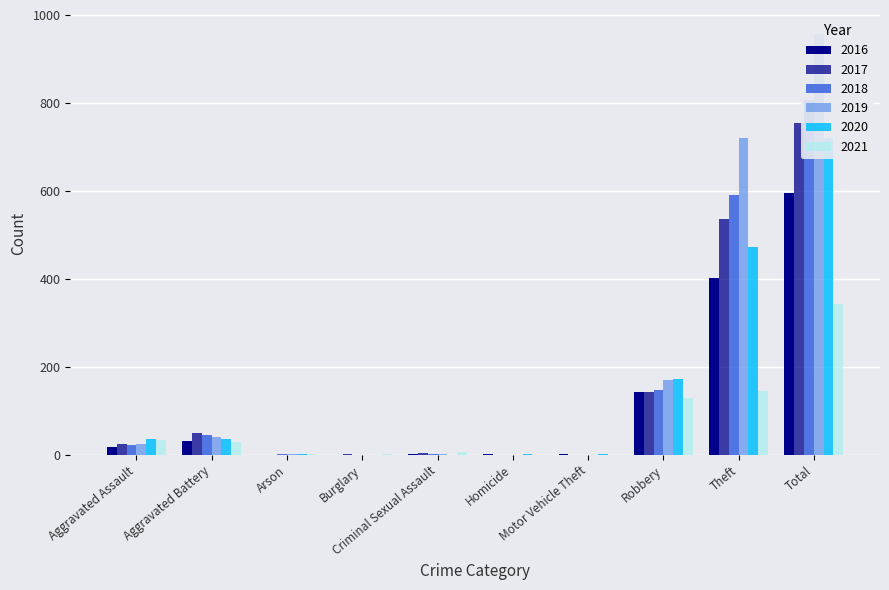

Is the value of 2018 at Arson greater than the value of 2020 at Aggravated Assault?

No